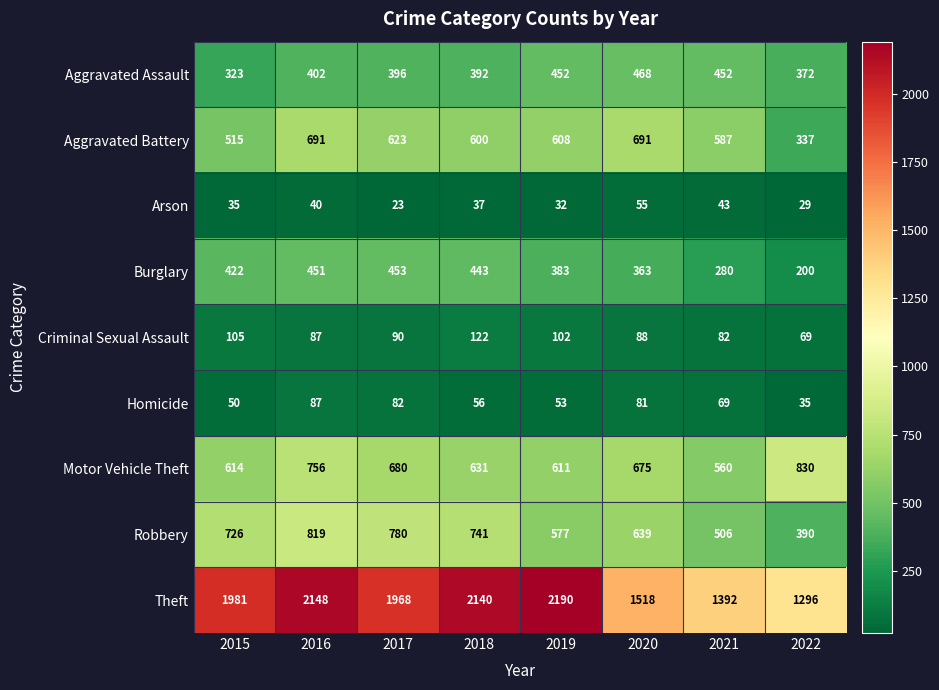

What is the difference between the second highest and minimum values in the Robbery series?

390